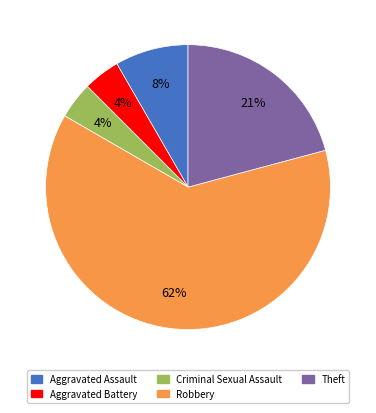

Does any single category account for the majority?

Yes